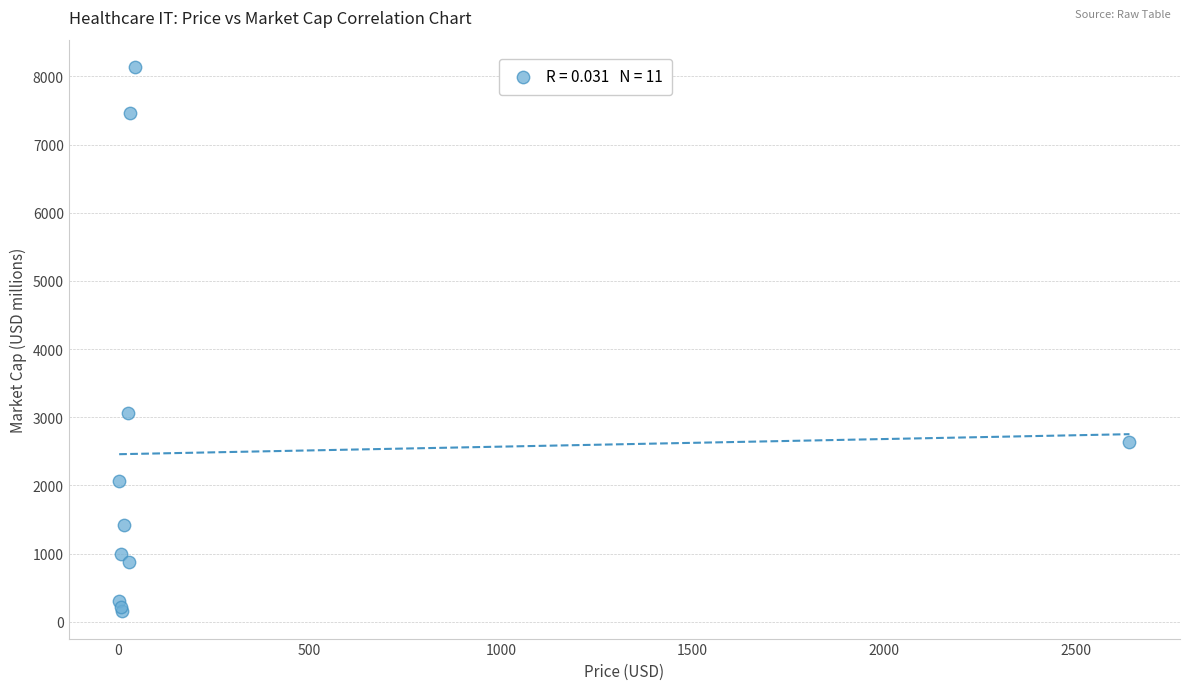

What Y value in the scatter plot is closest to 4146?

3069.0